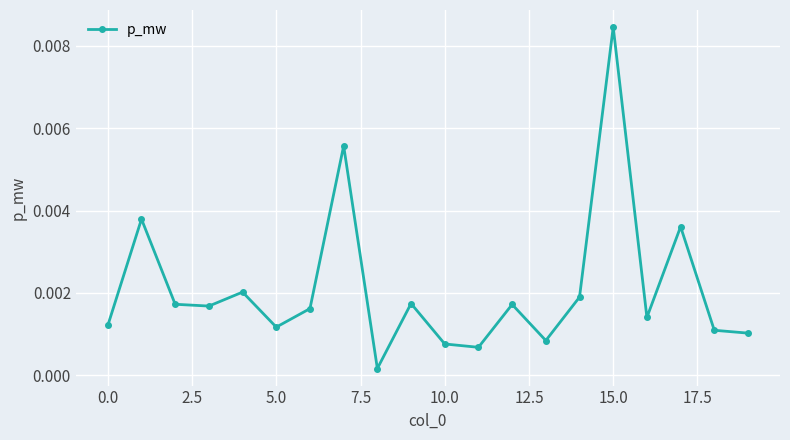

True or false: there are more than 2 points higher than both neighbors.

True